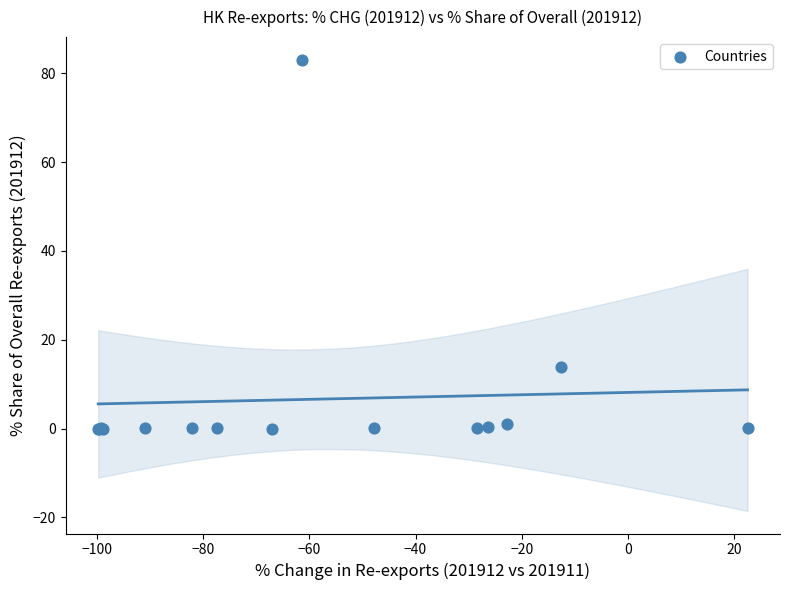

What Y value in the scatter plot is closest to 41?

13.8